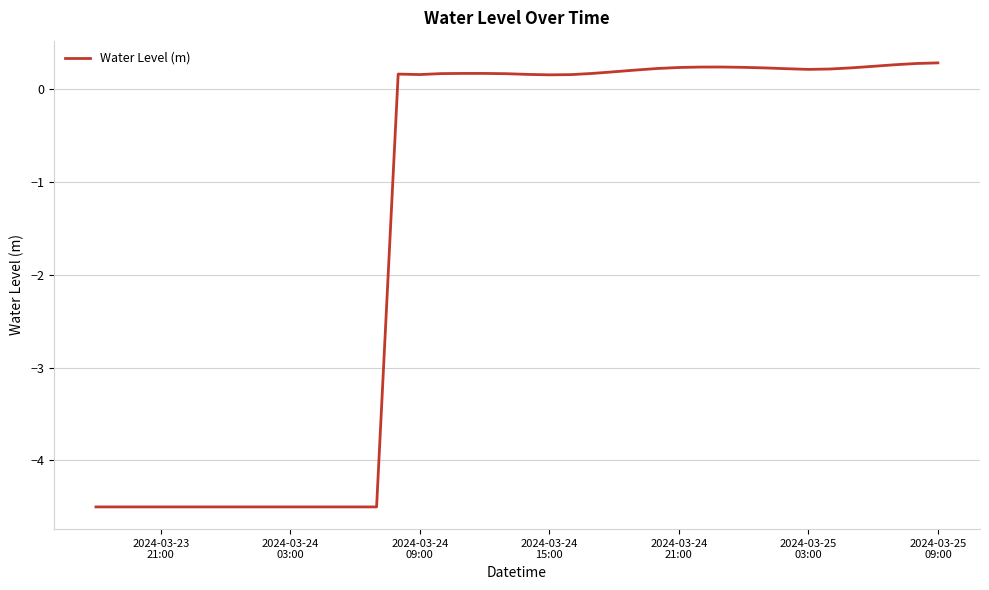

How many values are below 0?

14